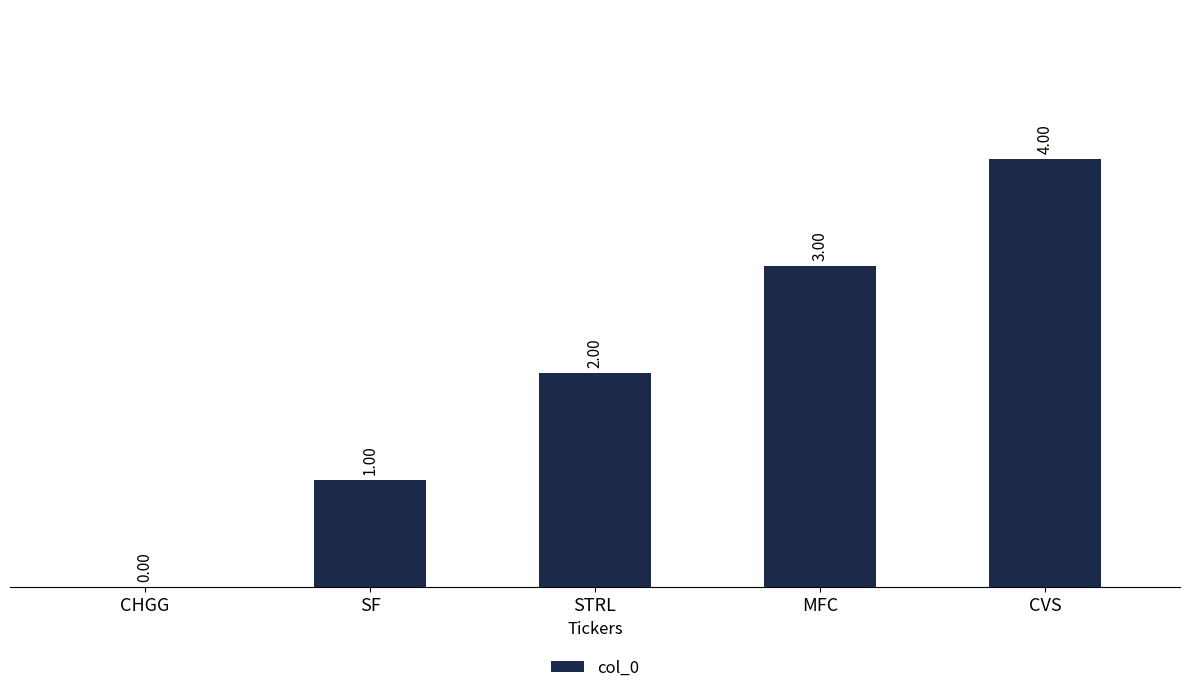

Are the bars horizontal?

No